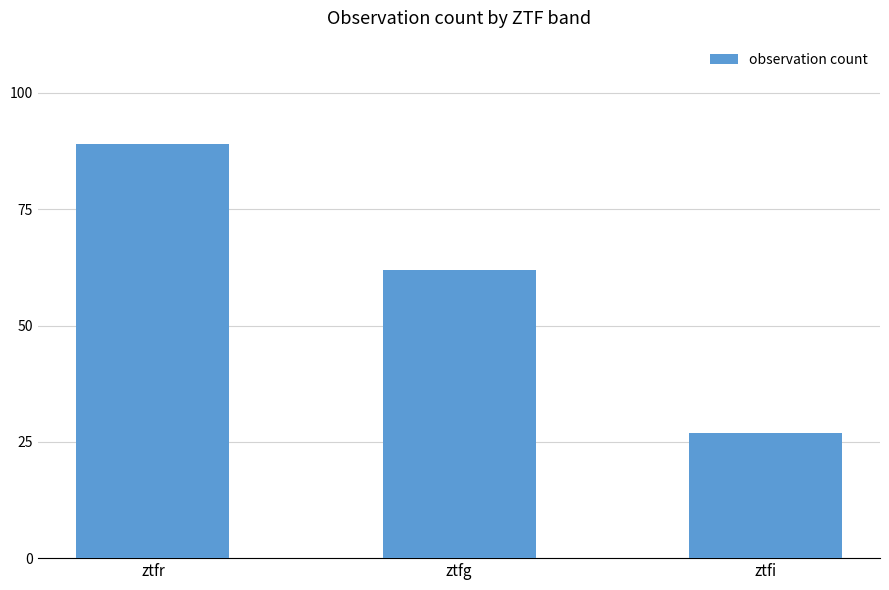

True or false: the data shows 96 at ztfg.

False